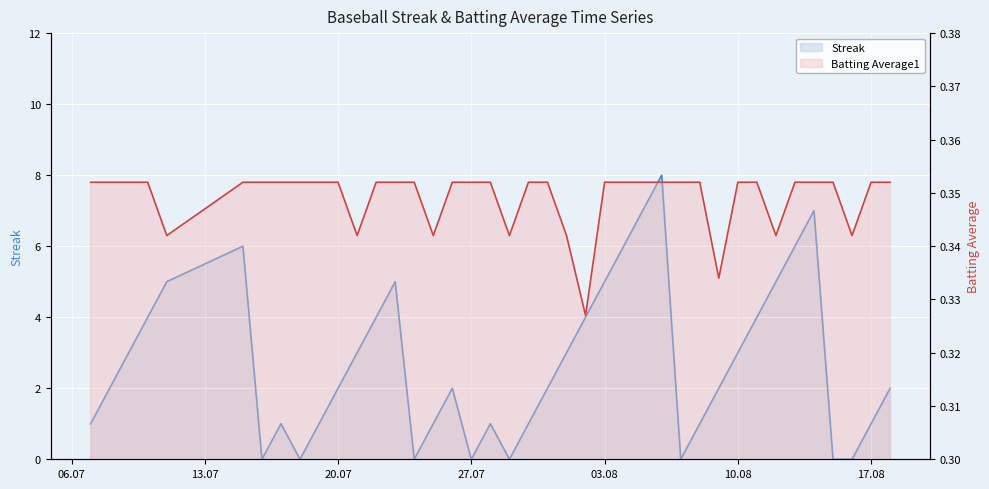

What is the total value across all series at 2010-07-25?

1.3